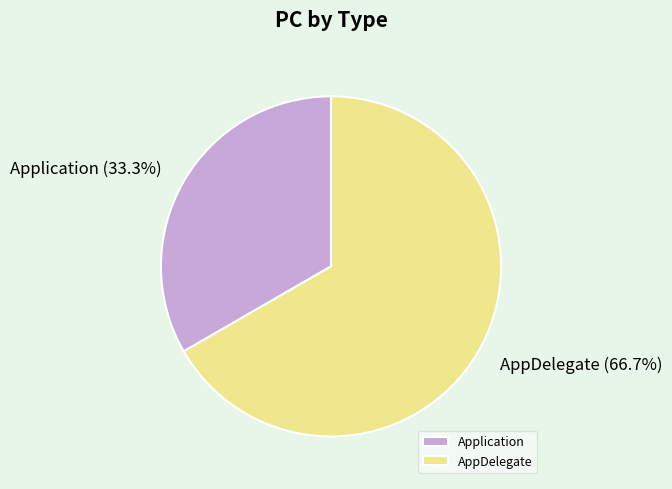

To the nearest percent, what is the combined percentage of Application and AppDelegate?

100%